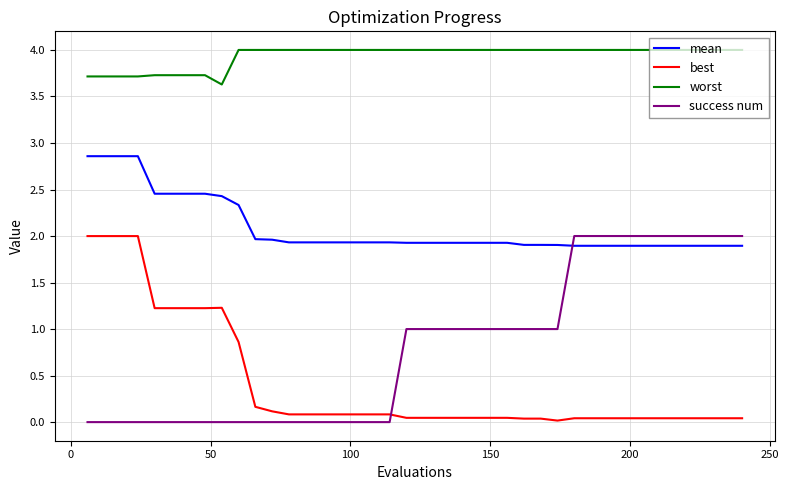

Which series has the largest range (max minus min)?

success num